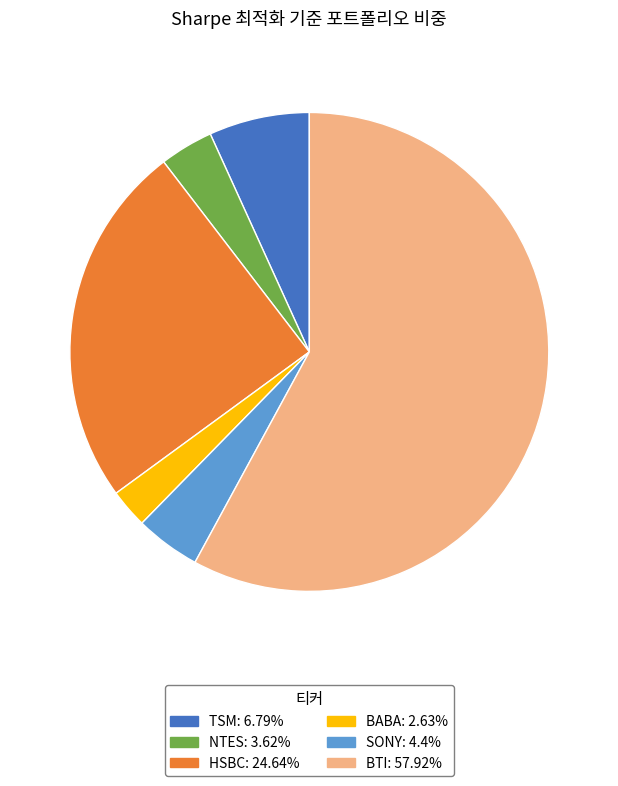

Combined, do BTI and BABA account for over 50%?

Yes